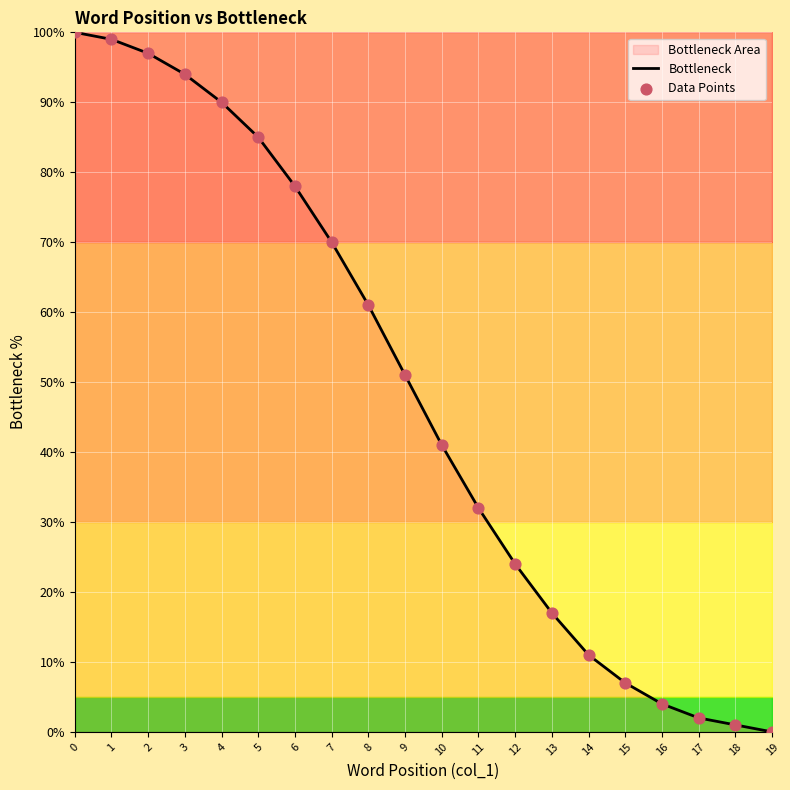

At how many categories does at least one series exceed 93?

4